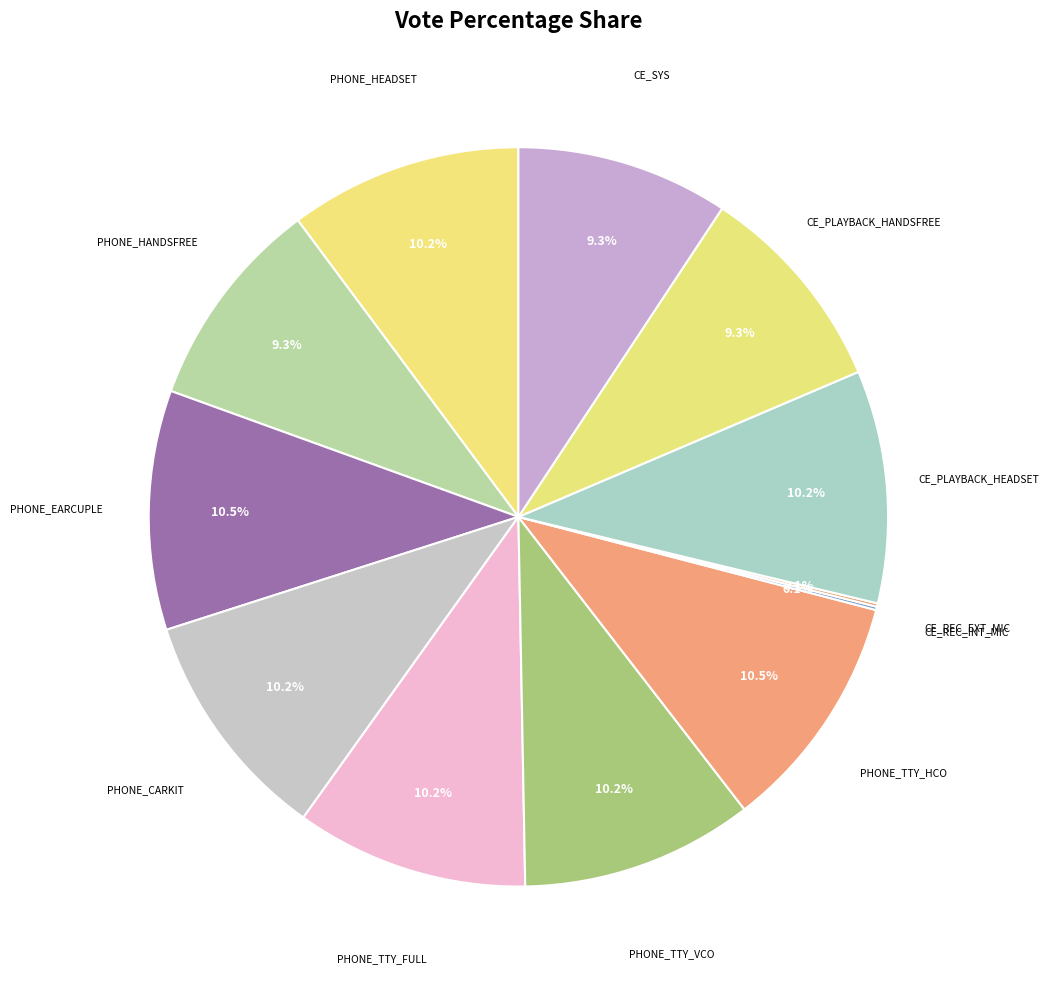

What is the smallest slice in the pie chart?

CE_REC_INT_MIC